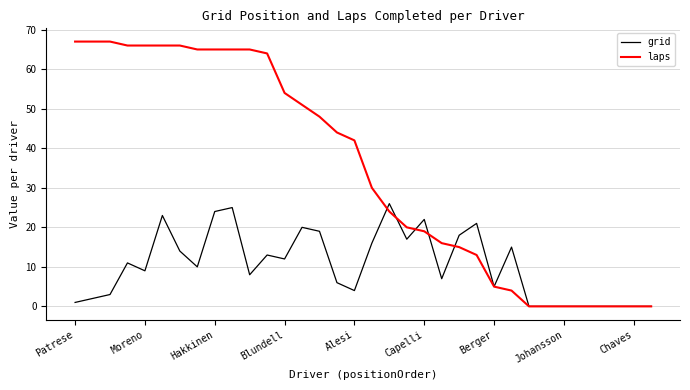

What is the greatest value displayed?

67